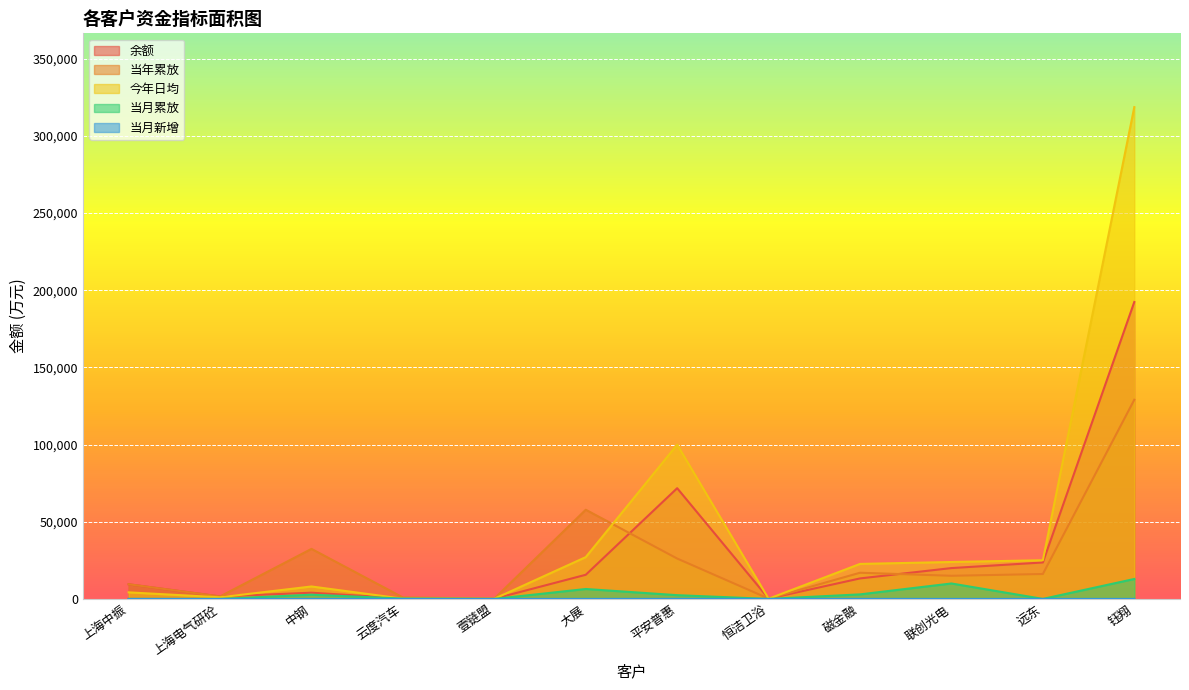

At which label does 当月累放 reach its peak?

钰翔